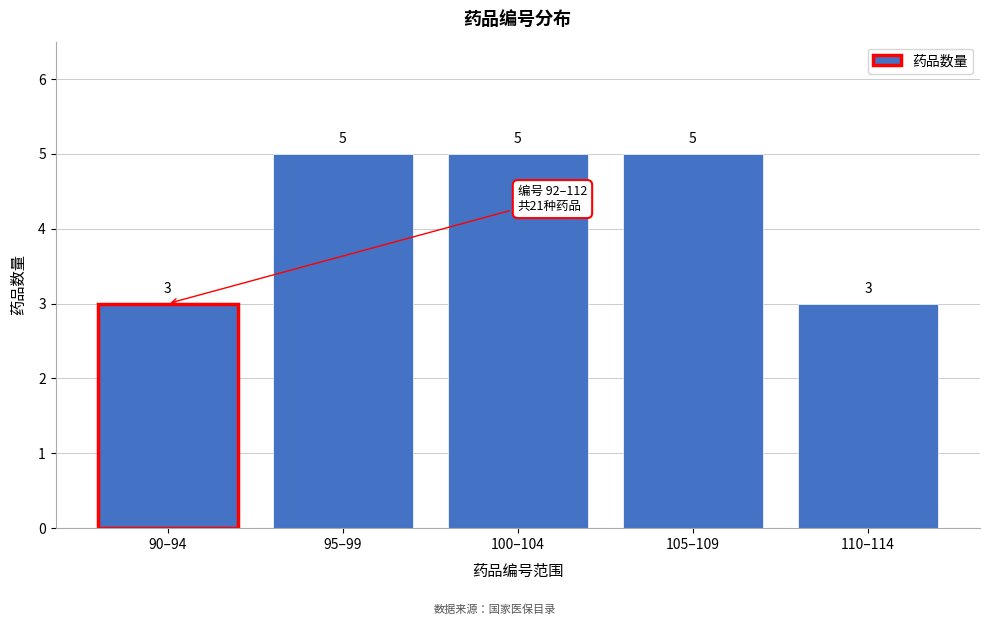

Reading right to left, list all the values displayed in this chart.

3	5	5	5	3